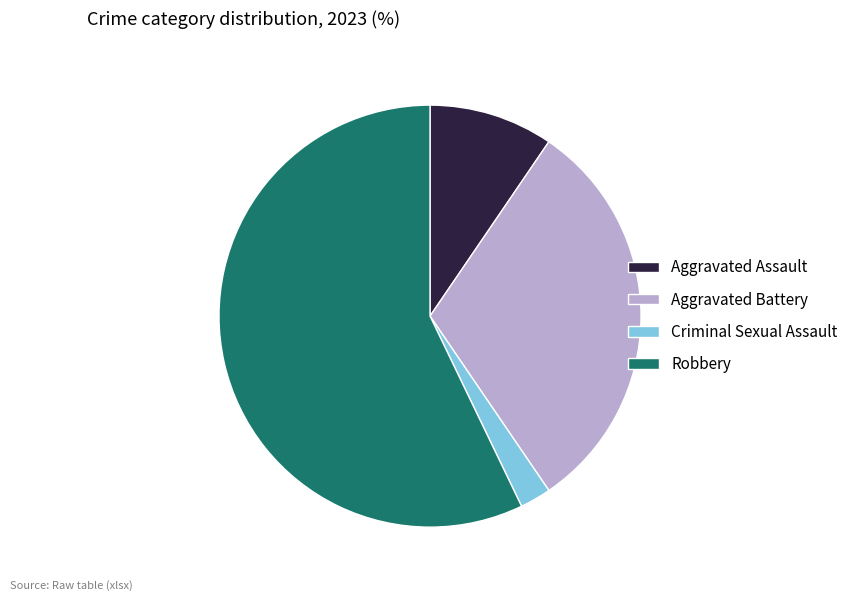

What is the majority slice?

Robbery